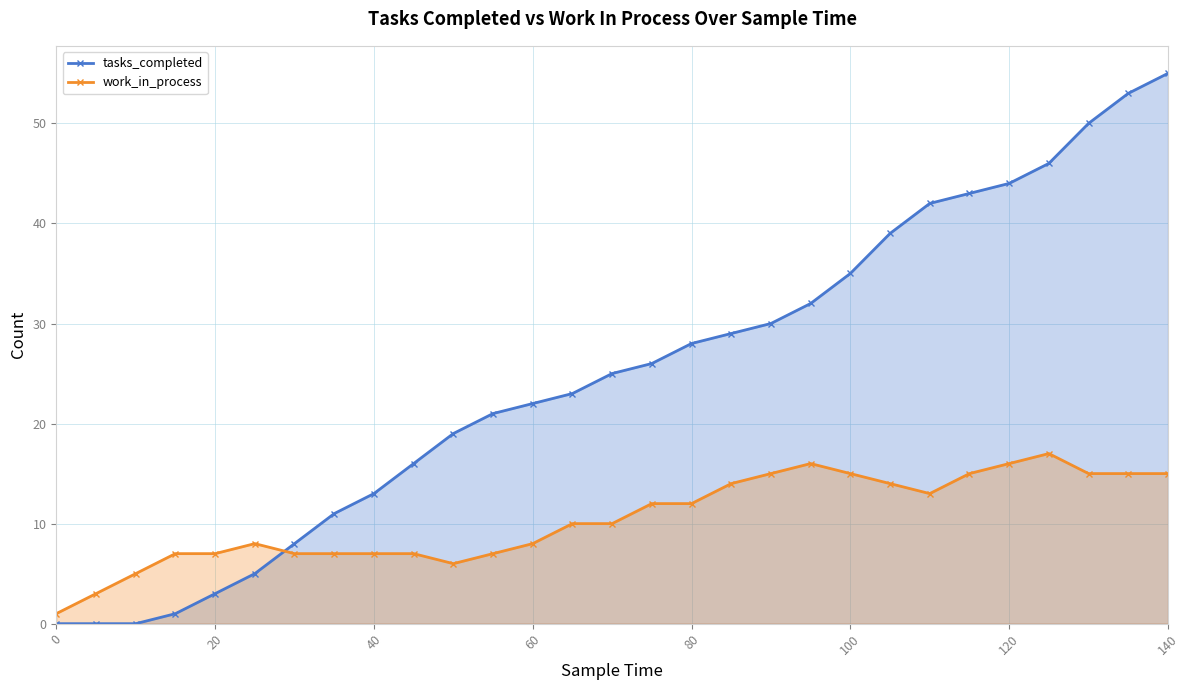

Which series has the largest total across all categories?

tasks_completed